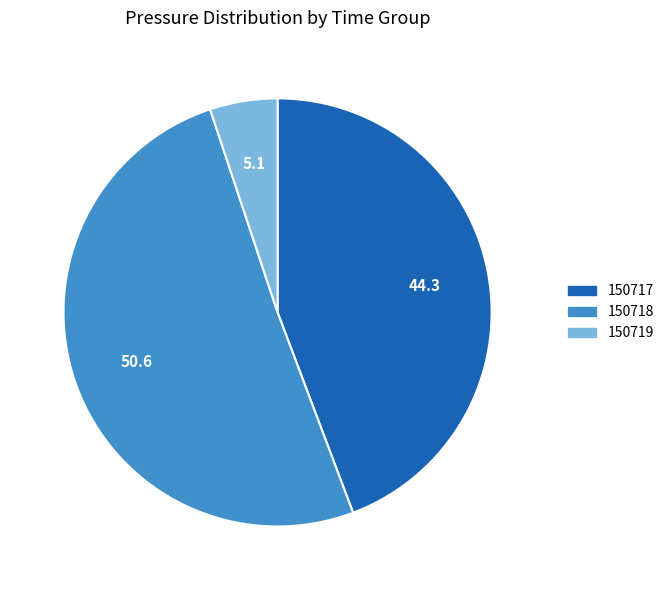

Is there a majority slice in this chart?

Yes